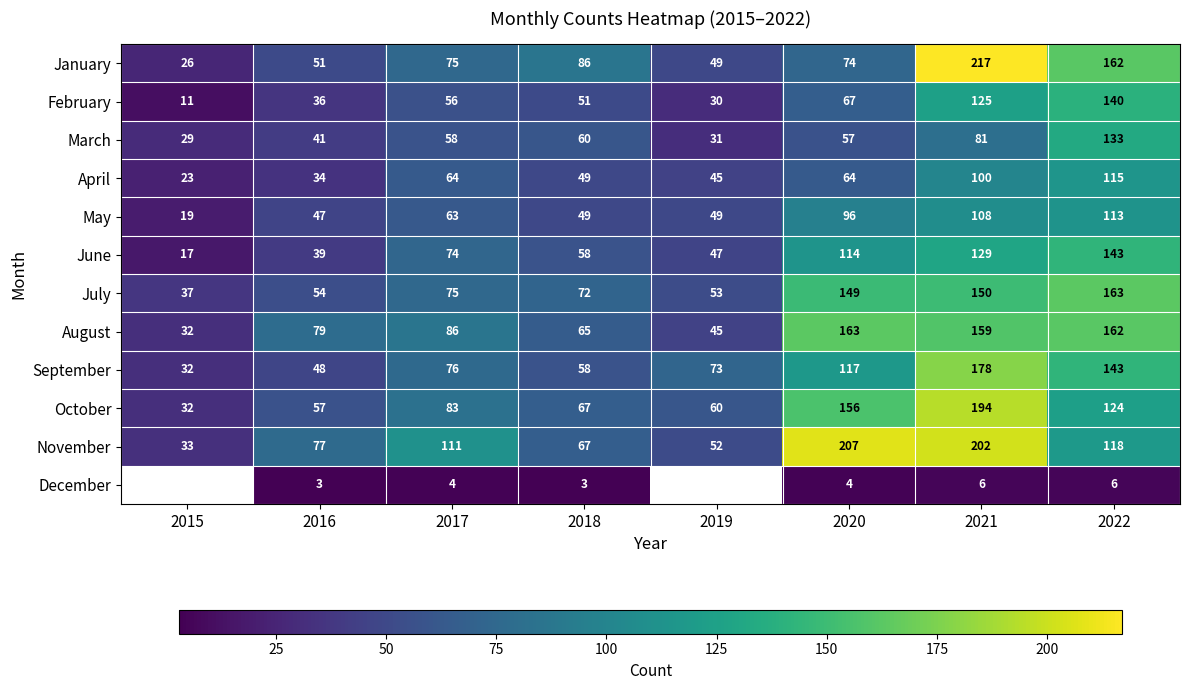

What is the total value across all series at 2018?

685